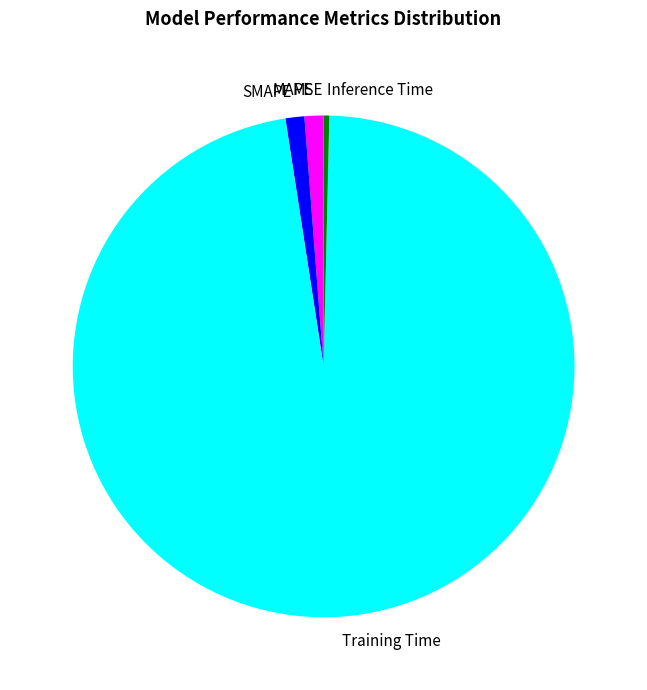

Do MAPE and Training Time together represent more than half of the pie?

Yes